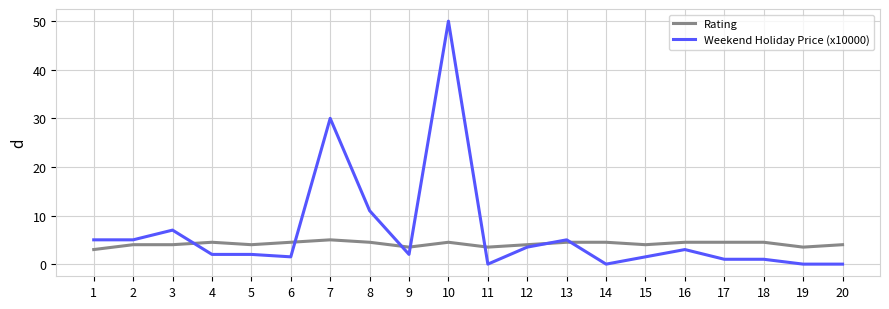

Rank the series at 18 from highest to lowest value.

Rating, Weekend Holiday Price (x10000)